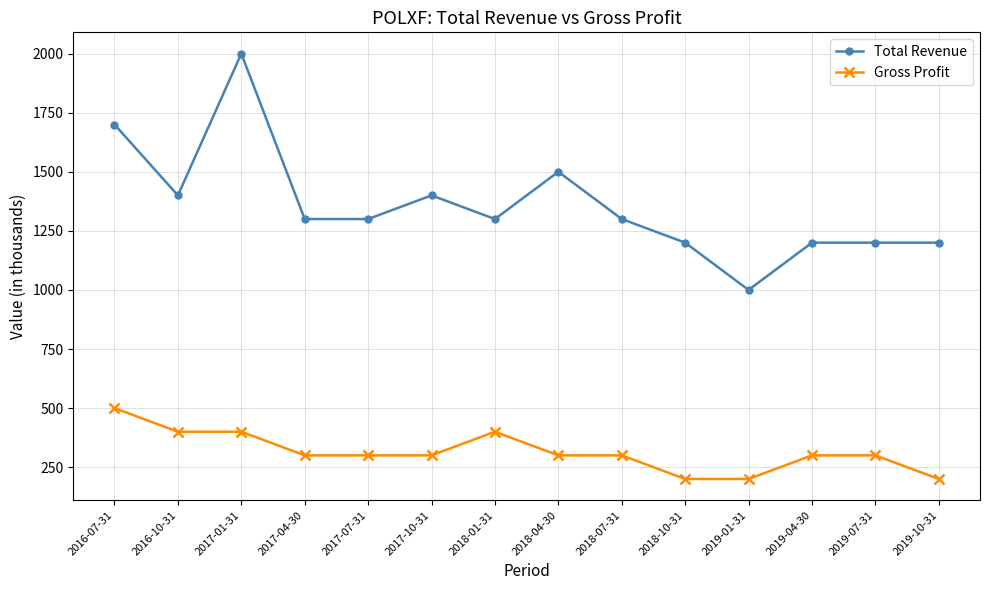

Reading left to right, transcribe all the data shown in this chart.

Total Revenue: 2016-07-31=1700	2016-10-31=1400	2017-01-31=2000	2017-04-30=1300	2017-07-31=1300	2017-10-31=1400	2018-01-31=1300	2018-04-30=1500	2018-07-31=1300	2018-10-31=1200	2019-01-31=1000	2019-04-30=1200	2019-07-31=1200	2019-10-31=1200
Gross Profit: 2016-07-31=500	2016-10-31=400	2017-01-31=400	2017-04-30=300	2017-07-31=300	2017-10-31=300	2018-01-31=400	2018-04-30=300	2018-07-31=300	2018-10-31=200	2019-01-31=200	2019-04-30=300	2019-07-31=300	2019-10-31=200